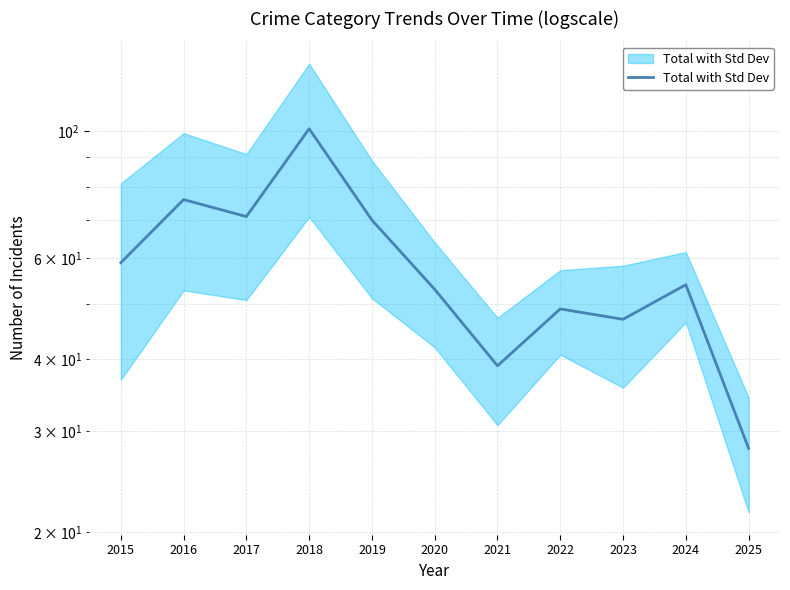

Reading left to right, what are all the values shown in this chart?

2015=59	2016=76	2017=71	2018=101	2019=70	2020=53	2021=39	2022=49	2023=47	2024=54	2025=28